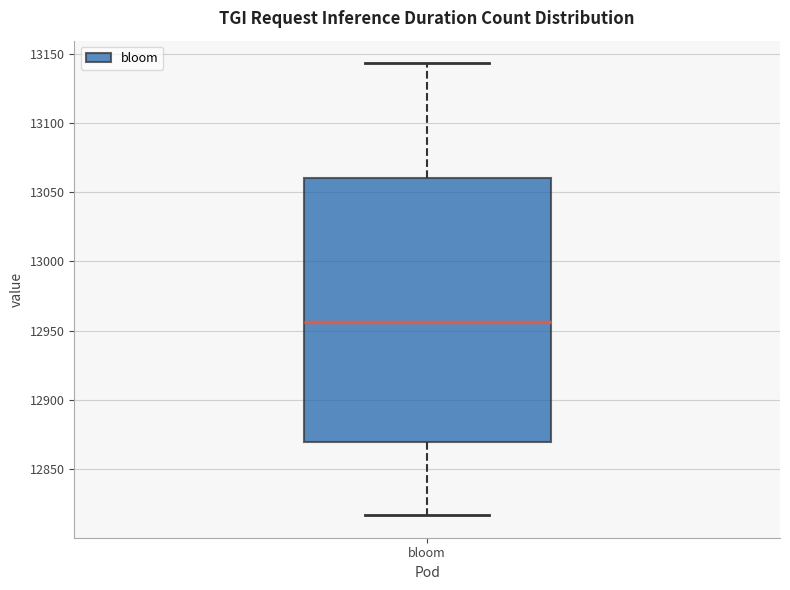

Read this box plot against the y-axis: the position of the median line, the range covered by the box, and the ends of both whiskers. The values are not printed on the chart, so give them approximately, as read against the axis.

median 12955, box 12870 to 13060, whiskers 12815 to 13145